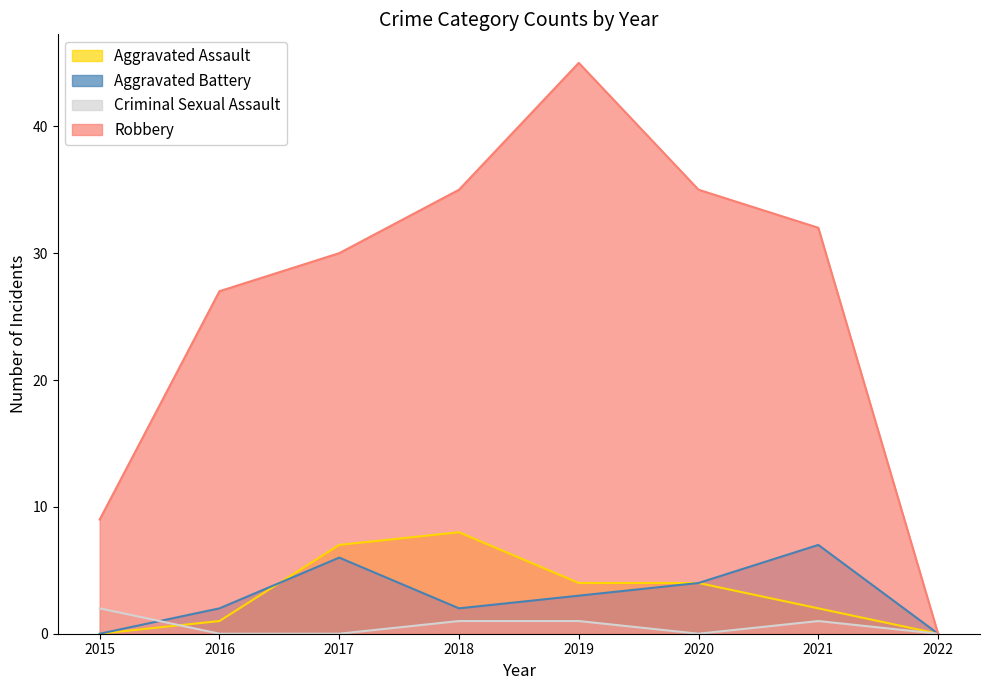

What are all the series names shown in the legend?

Aggravated Assault, Aggravated Battery, Criminal Sexual Assault, Robbery